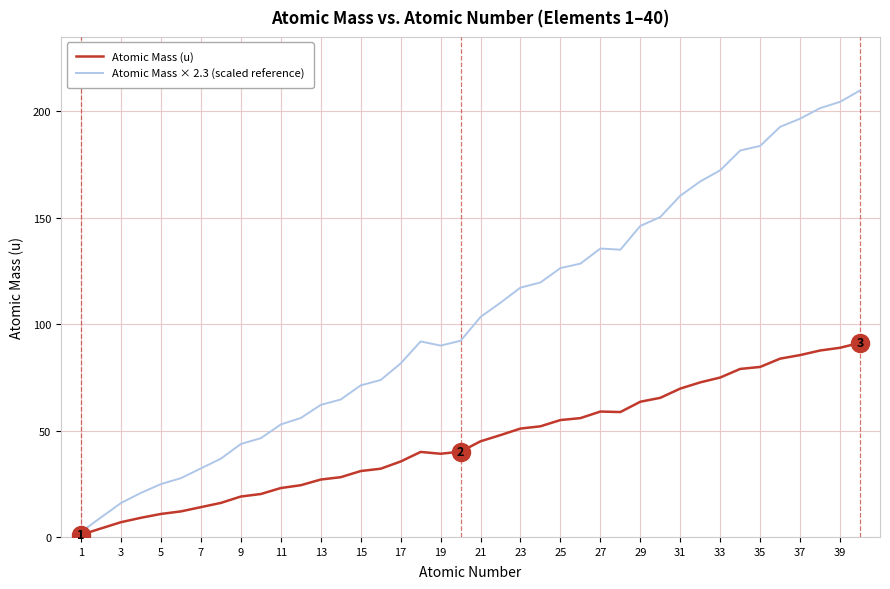

Rank the series by their maximum value, from lowest to highest.

Atomic Mass (u), Atomic Mass × 2.3 (scaled reference)